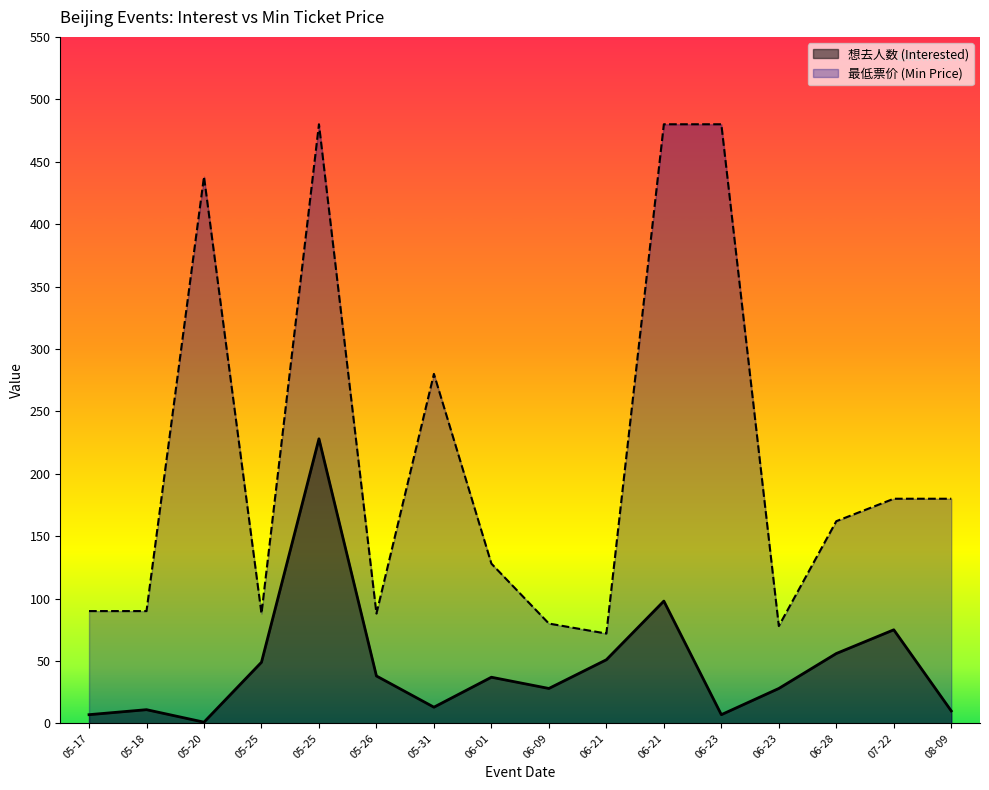

At 05-18, list the series in order from smallest to largest.

想去人数 (Interested), 最低票价 (Min Price)